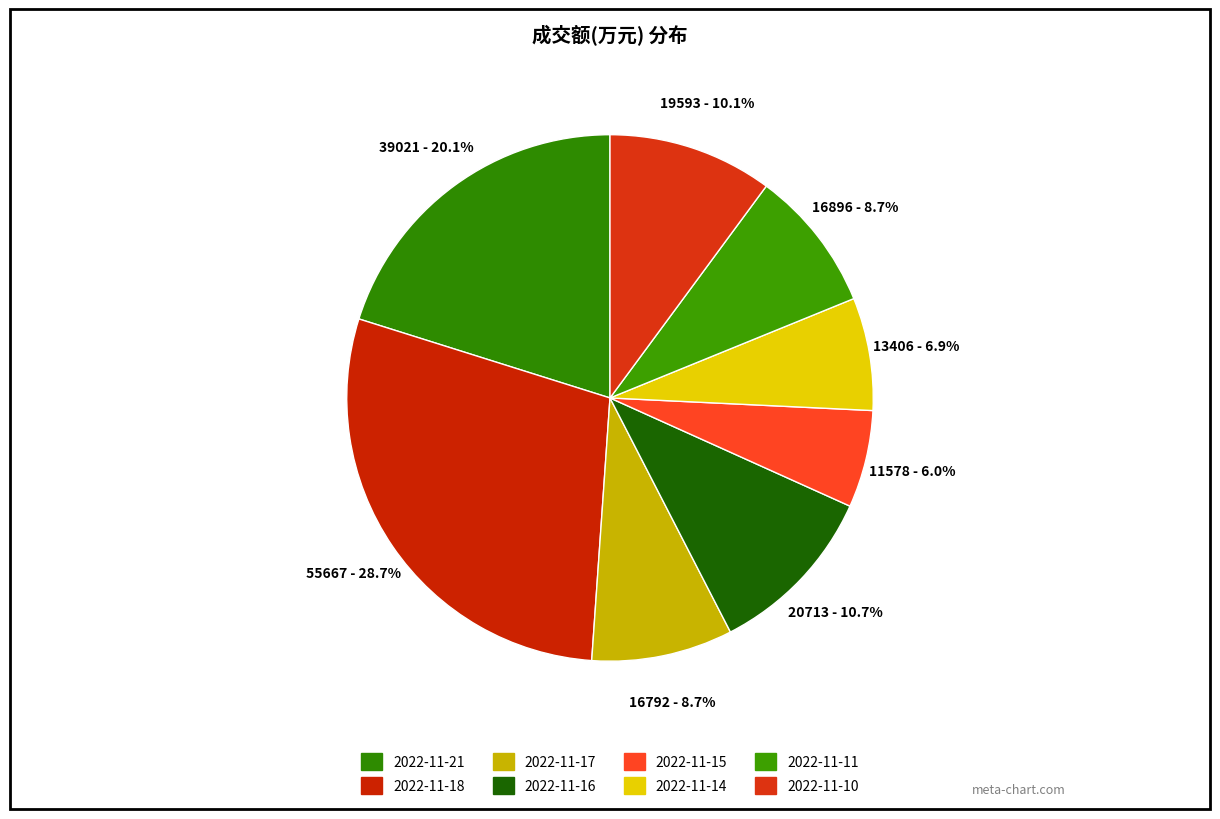

What is the change in value from 2022-11-15 to 2022-11-14?

+1828